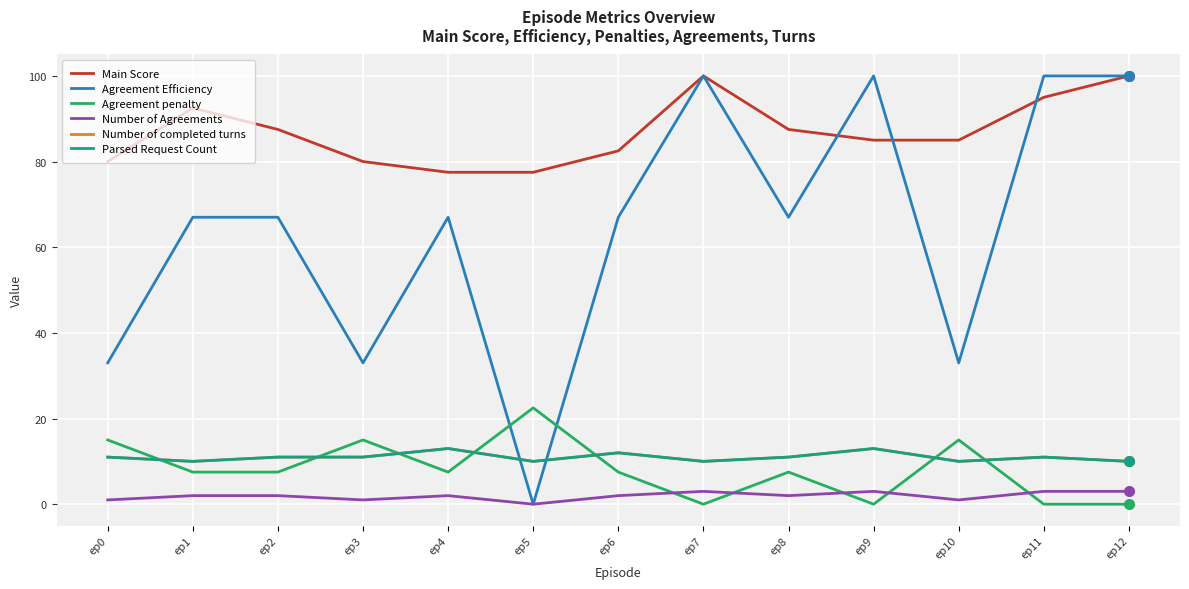

Does the chart have visible grid lines?

Yes